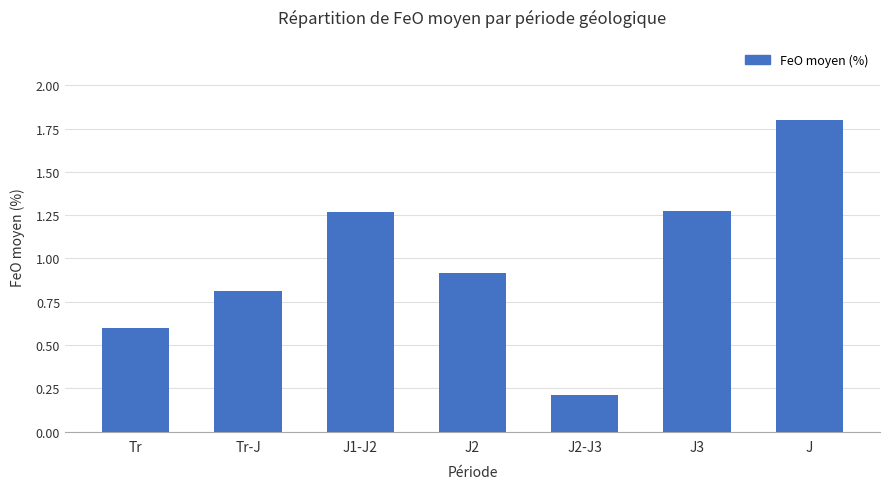

Is it true that the value at J2-J3 is 0.2?

True